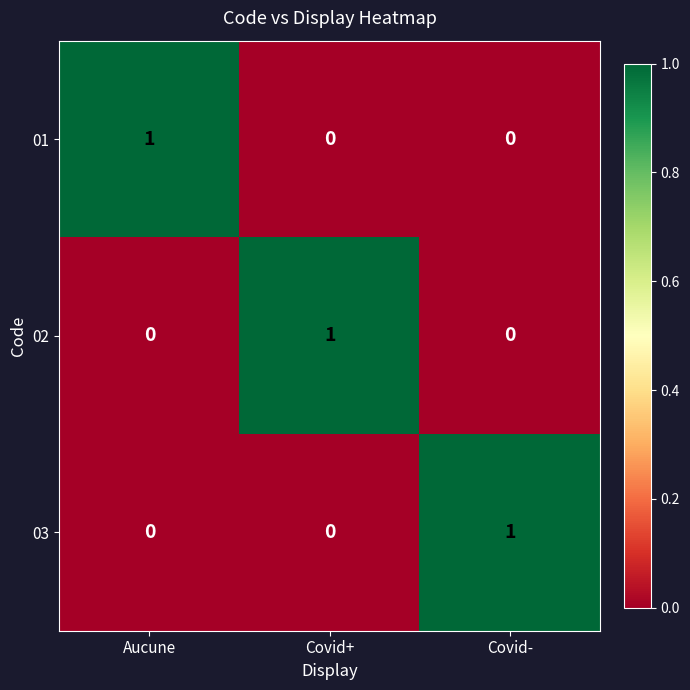

At how many categories does at least one series exceed 0?

3